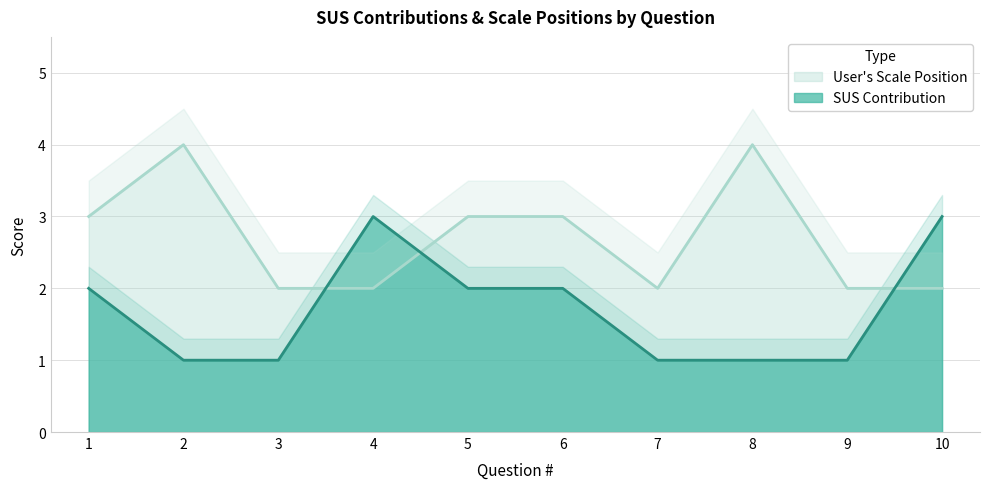

Reading left to right, what are all the values shown in this chart?

SUS Contribution: 2	1	1	3	2	2	1	1	1	3
User's Scale Position: 3	4	2	2	3	3	2	4	2	2